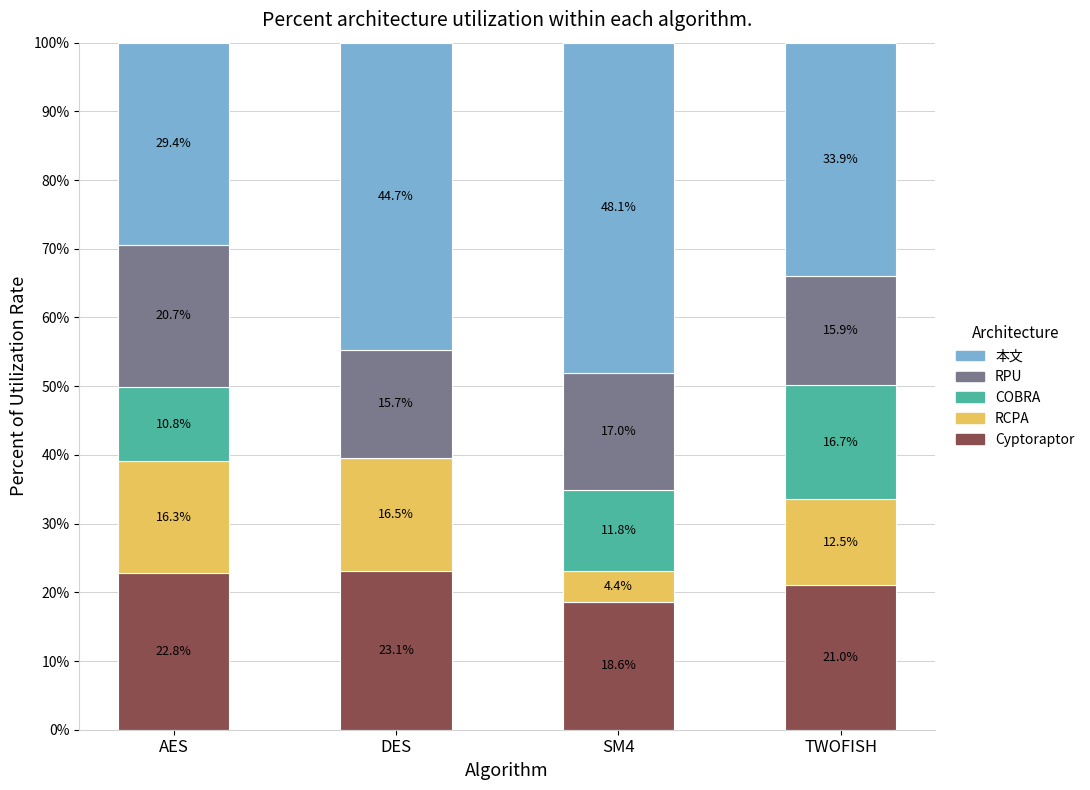

What is the approximate value of Cyptoraptor at DES?

23.1